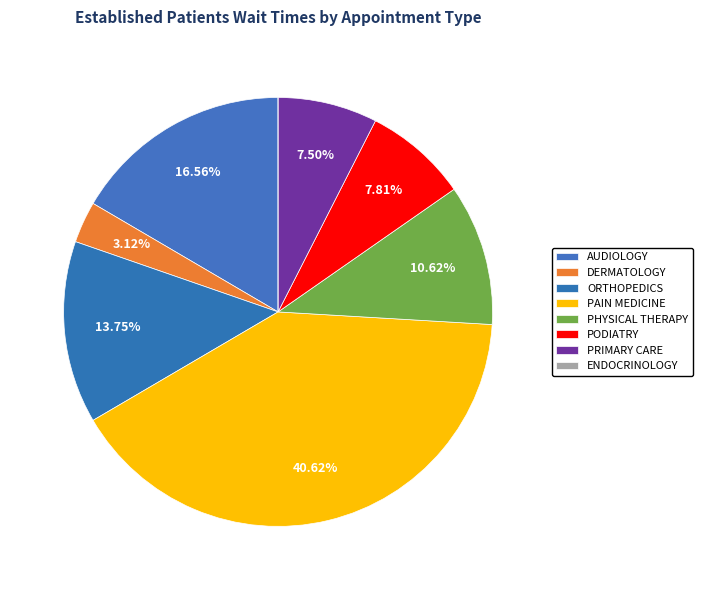

Rank the categories by value from highest to lowest.

PAIN MEDICINE, AUDIOLOGY, ORTHOPEDICS, PHYSICAL THERAPY, PODIATRY, PRIMARY CARE, DERMATOLOGY, ENDOCRINOLOGY